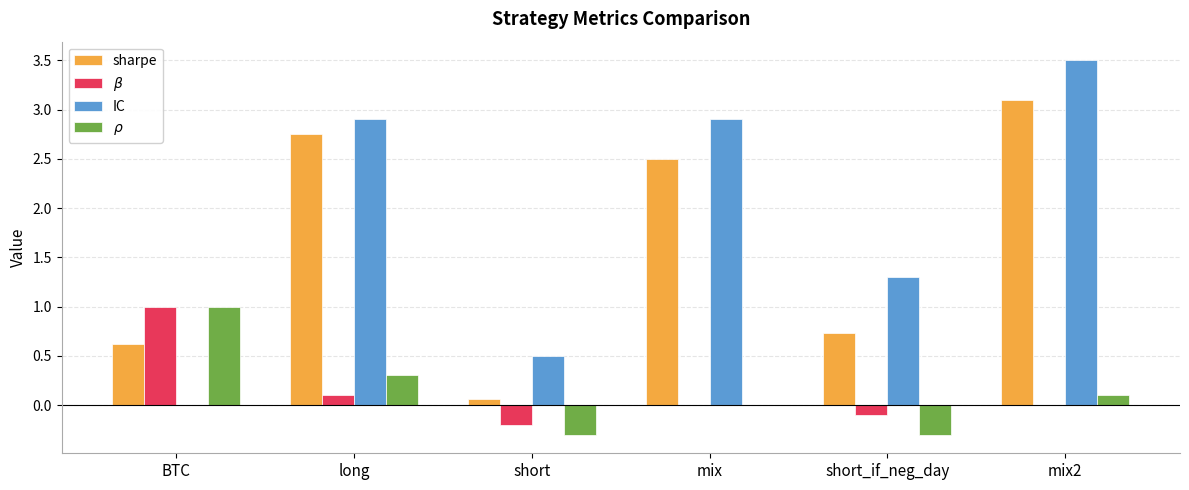

Which series changed the most between short and mix2?

sharpe